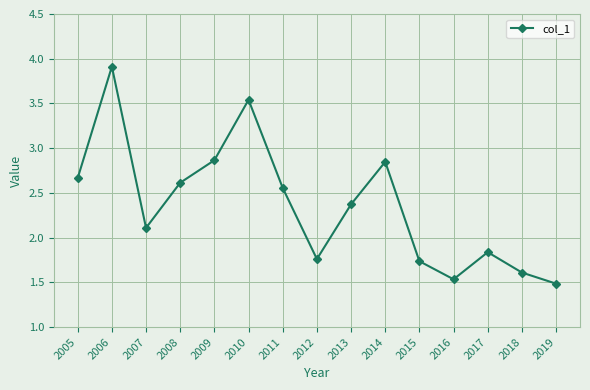

How many points are lower than both their immediate neighbors (excluding endpoints)?

3